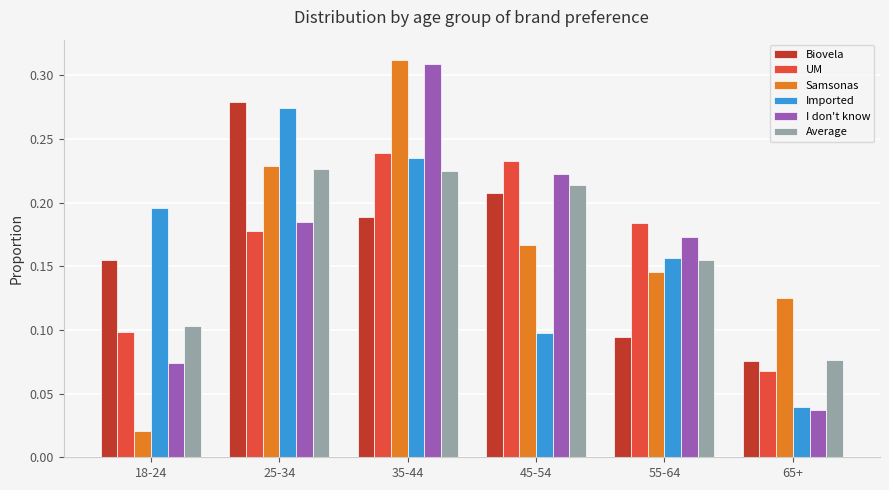

What is the sum of the Biovela values at 35-44 and 25-34?

0.5